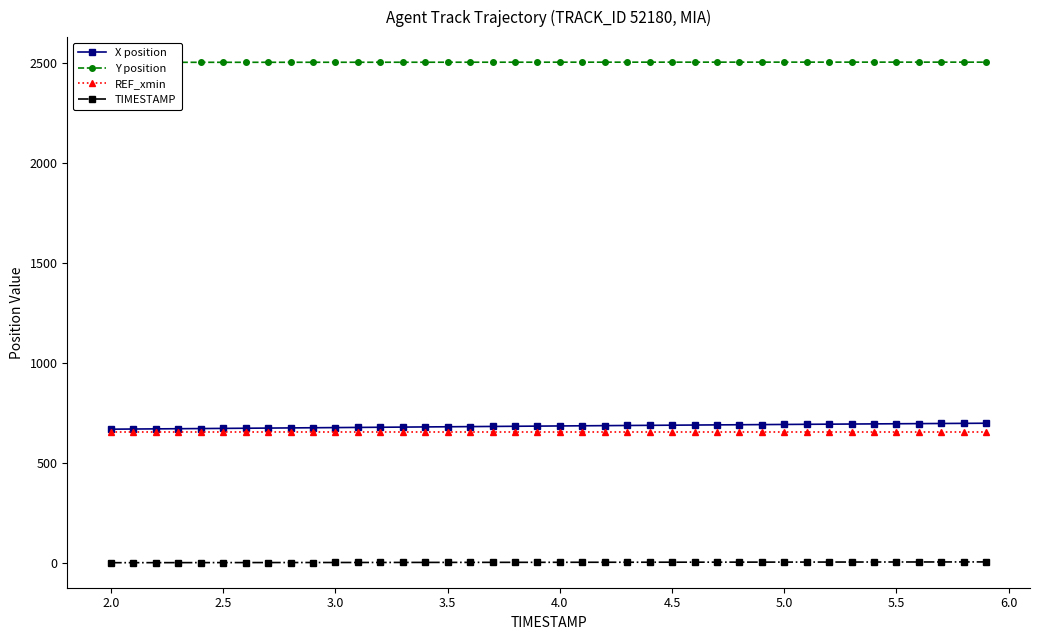

True or false: TIMESTAMP and REF_xmin intersect in this chart.

False